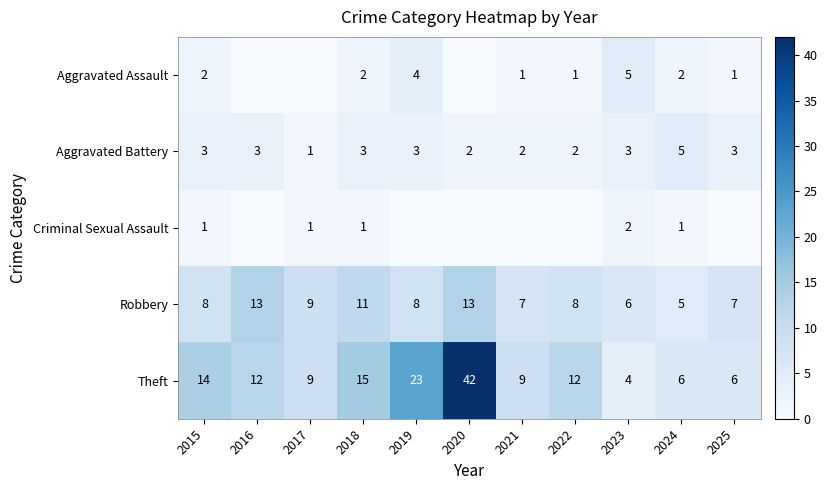

What is the total value across all series at 2020?

57